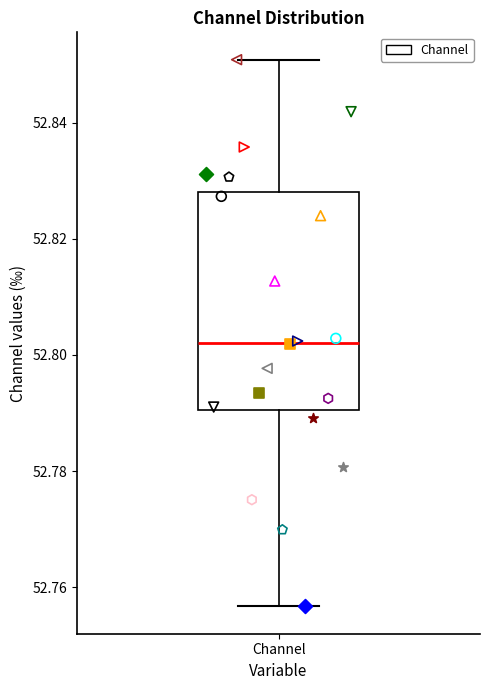

Transcribe this box plot: give where the median line is, the range the box spans, and where the two whiskers end, as read against the y-axis. The values are not printed on the chart, so give them approximately, as read against the axis.

median 52.802, box 52.790 to 52.828, whiskers 52.756 to 52.850